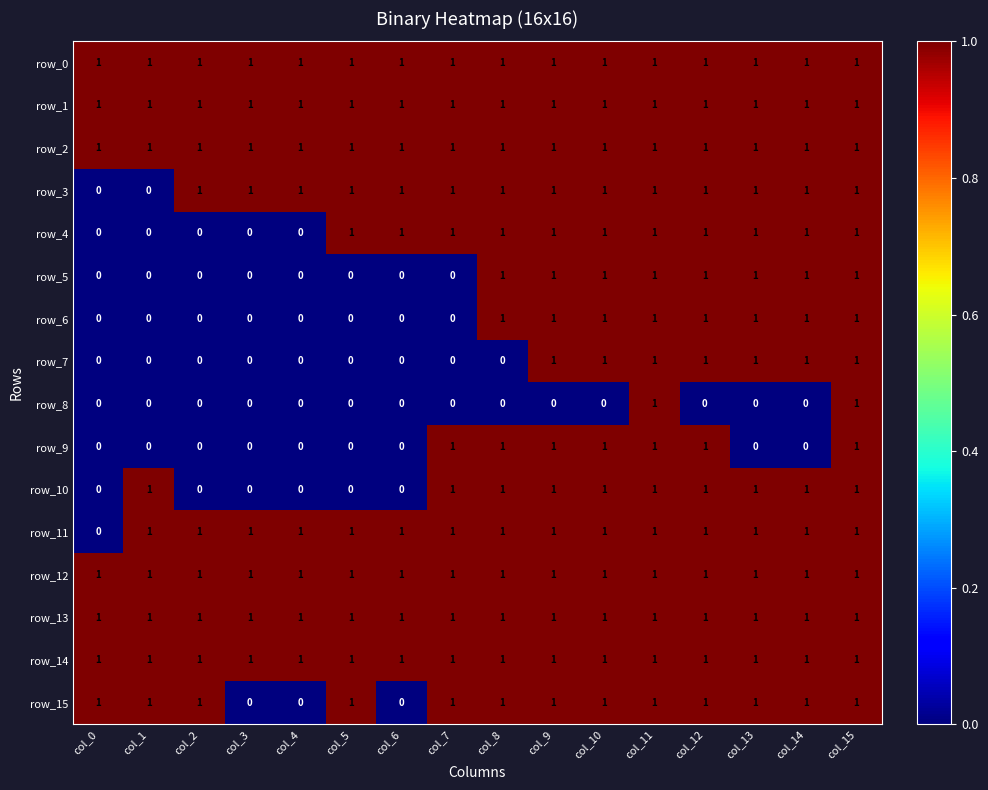

What is the total value across all series at col_6?

9